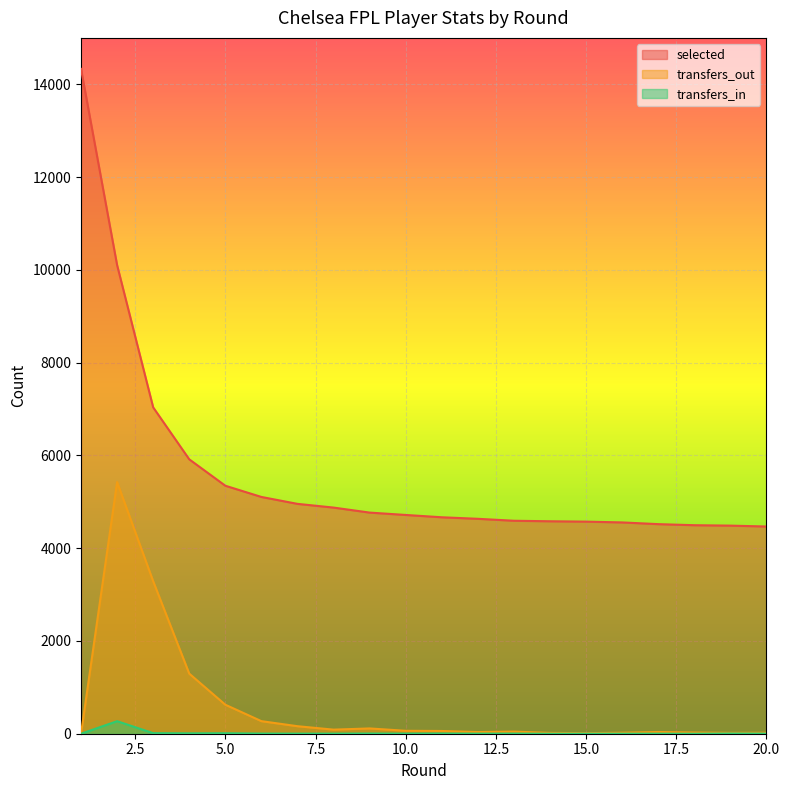

True or false: selected has a value of 4495 at 18.

True